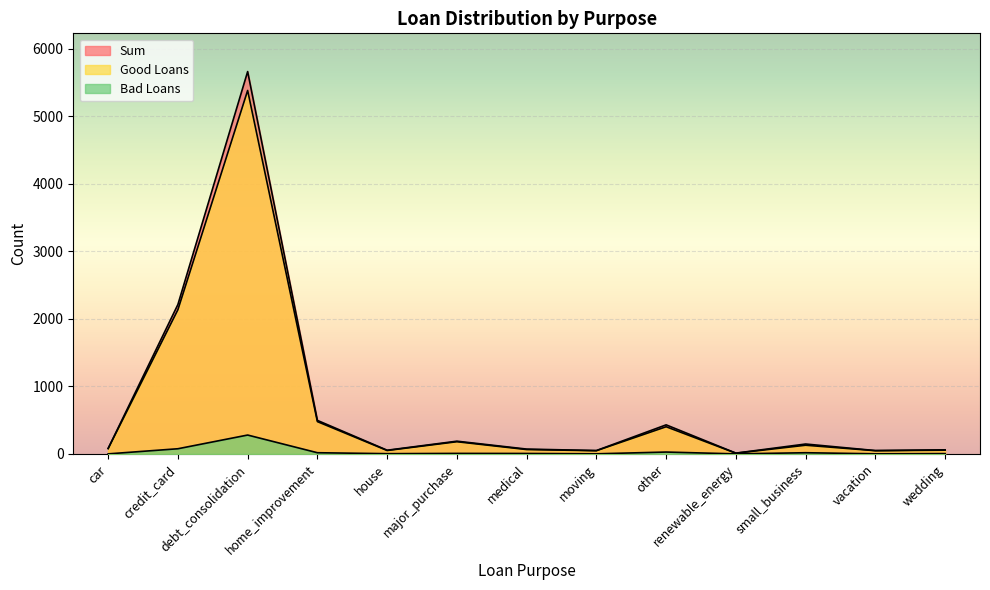

Rank the categories by Sum value from lowest to highest.

renewable_energy, moving, vacation, house, wedding, medical, car, small_business, major_purchase, other, home_improvement, credit_card, debt_consolidation